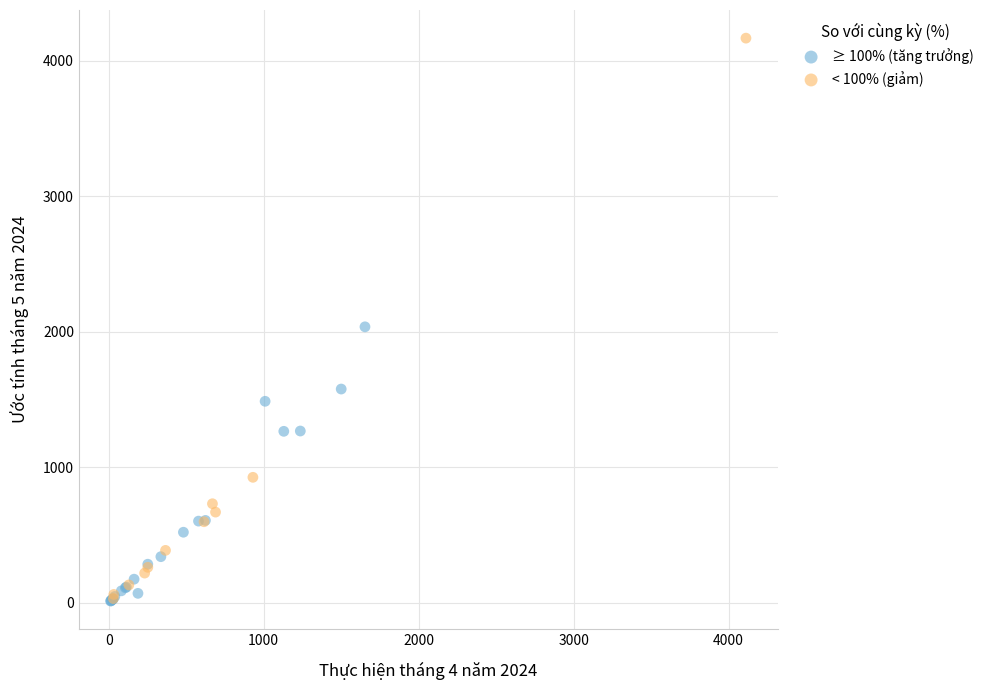

Which series has the widest spread of Y values?

< 100% (giảm)